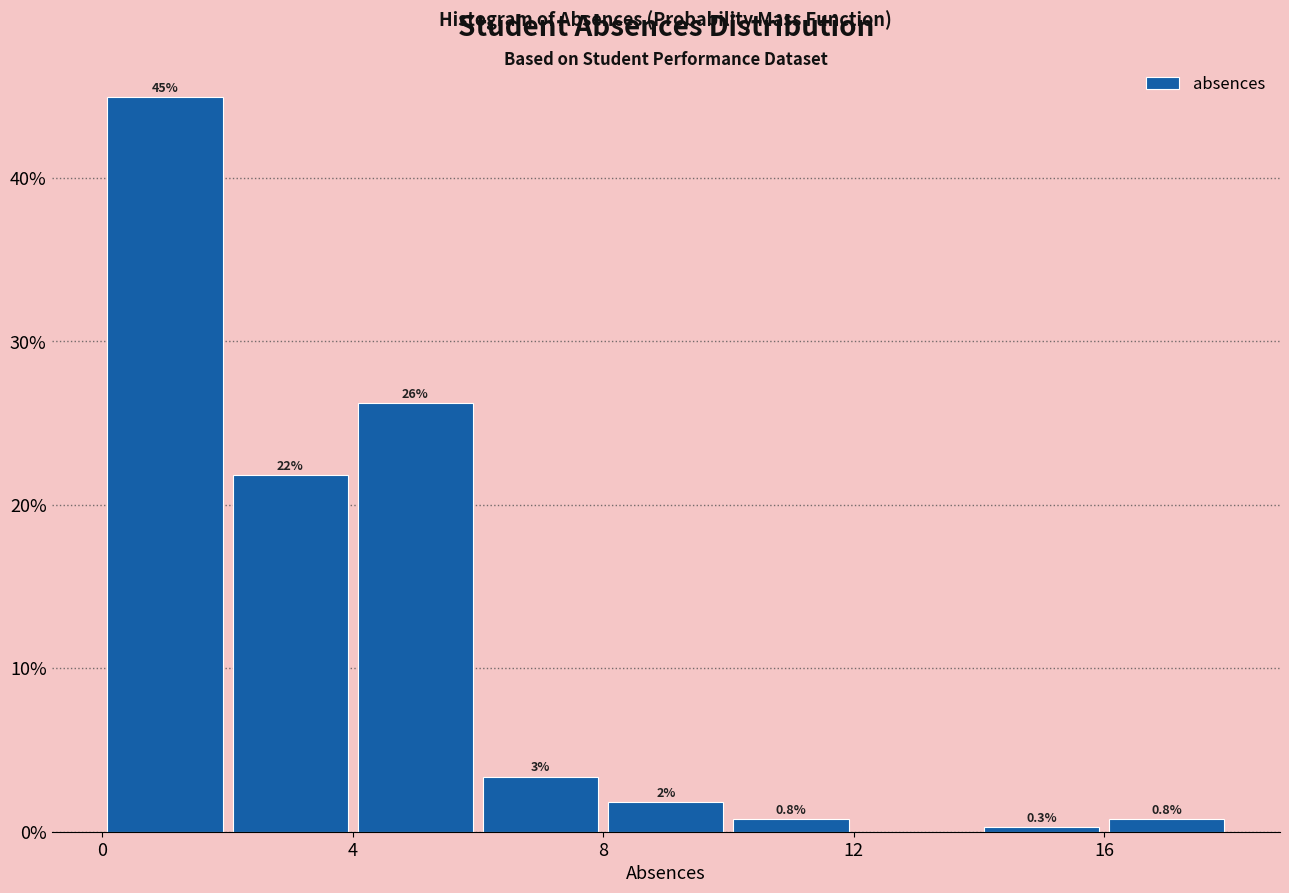

Which range on the x-axis has the tallest bar?

0 to 2